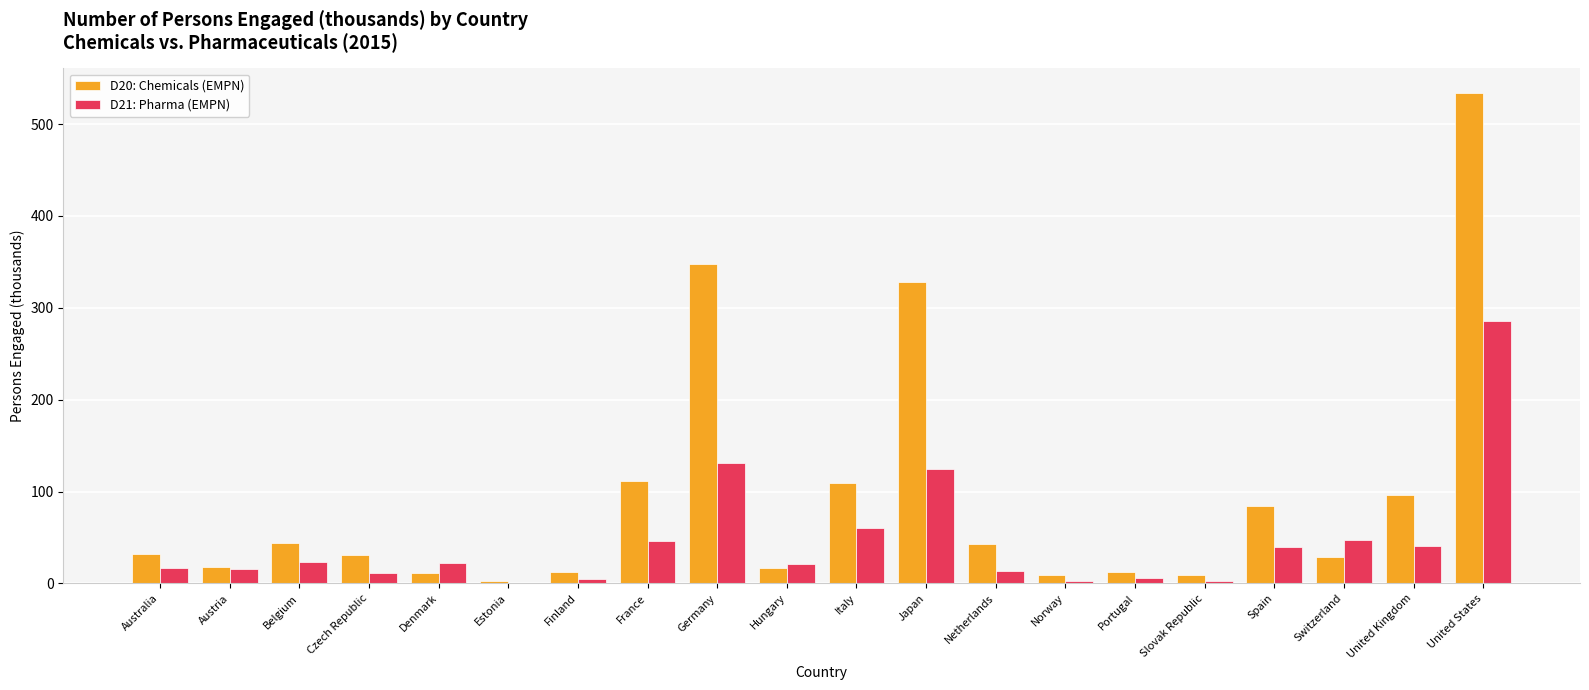

What is the highest value of the D21: Pharma (EMPN) series?

286.0